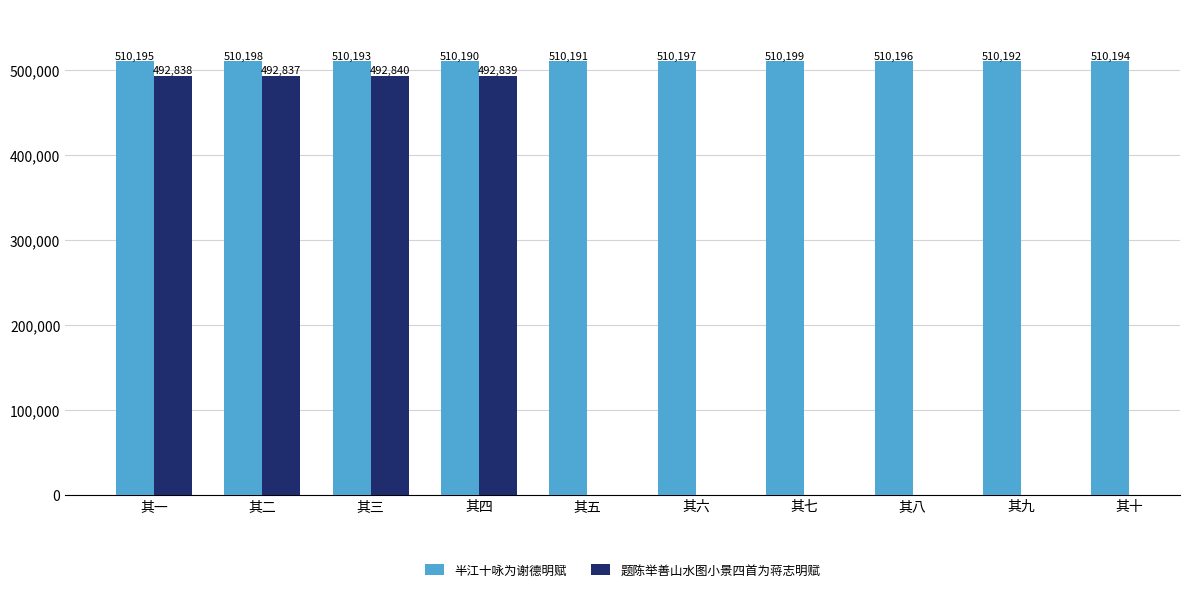

Rank the categories by value from lowest to highest.

其四, 其五, 其九, 其三, 其十, 其一, 其八, 其六, 其二, 其七